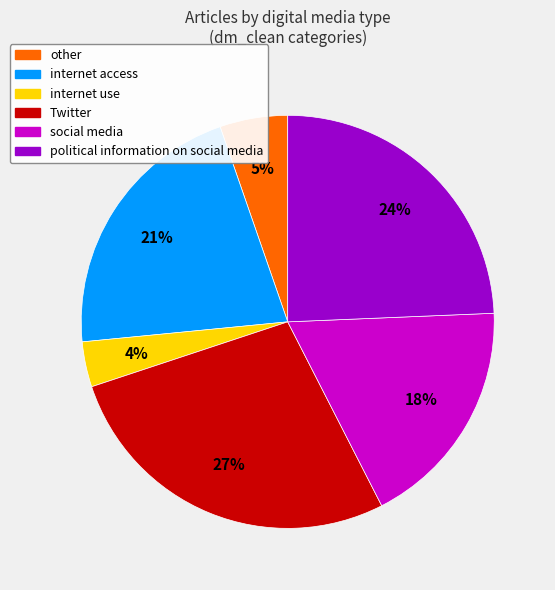

How many segments does this pie chart have?

6